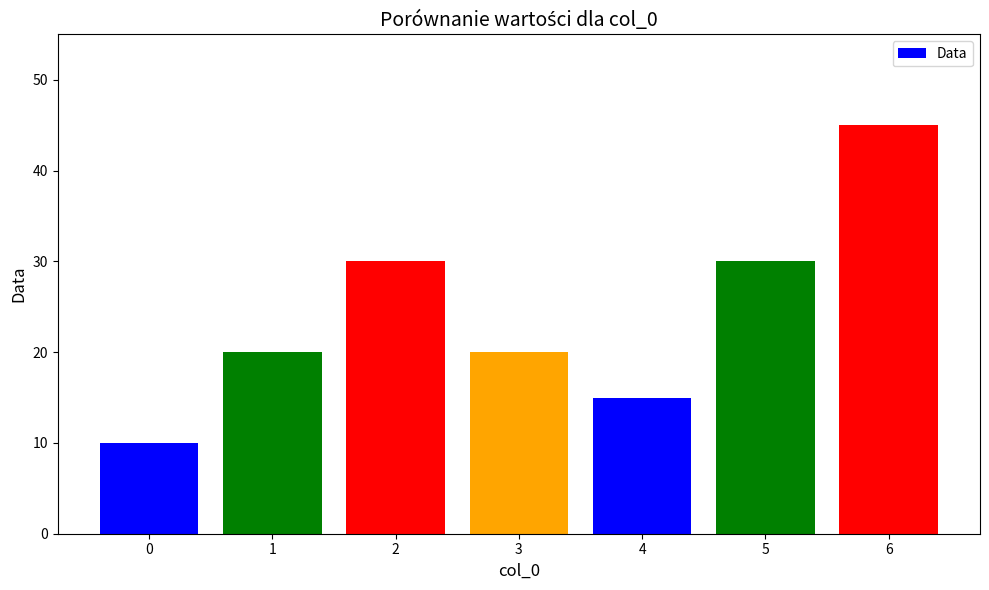

Read the value at 4, to the nearest 5.

15